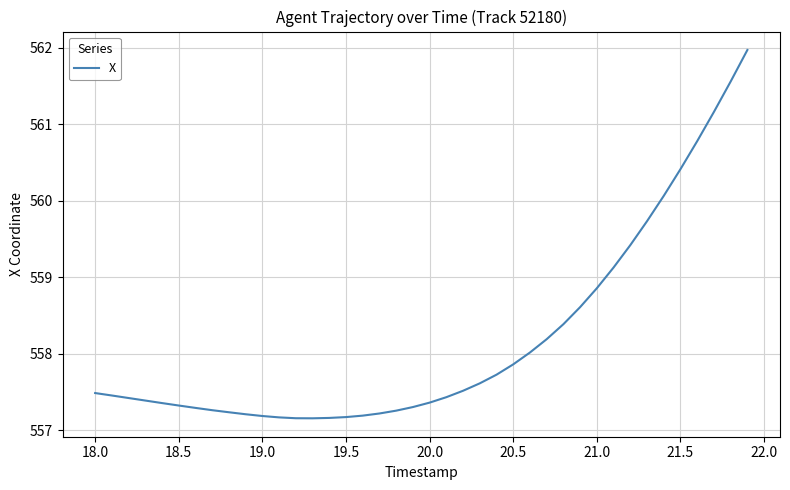

What is the difference between the maximum and minimum values?

4.8